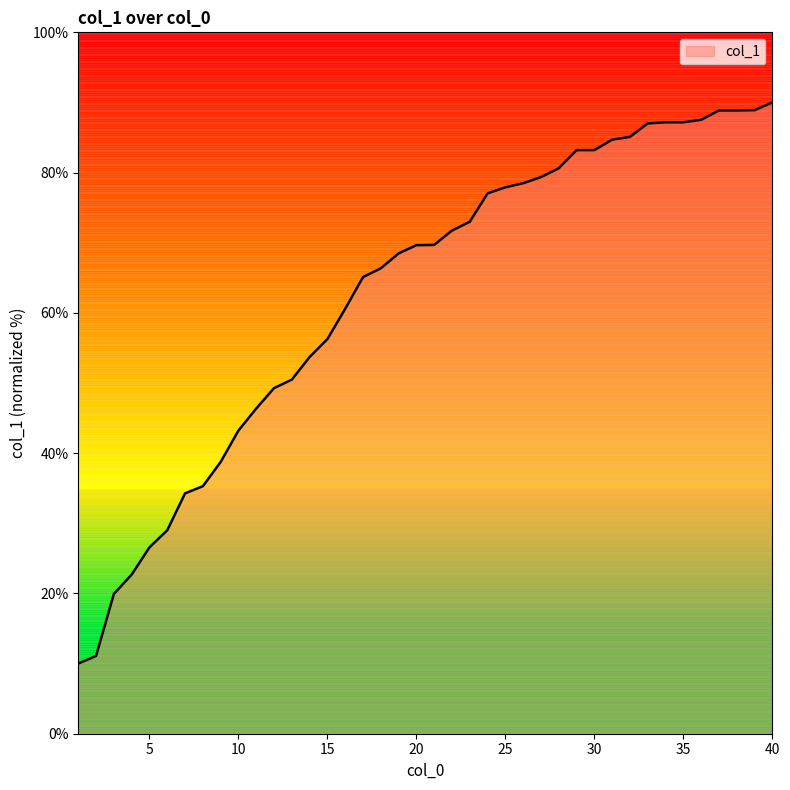

What is the difference between the maximum and minimum values?

80.0